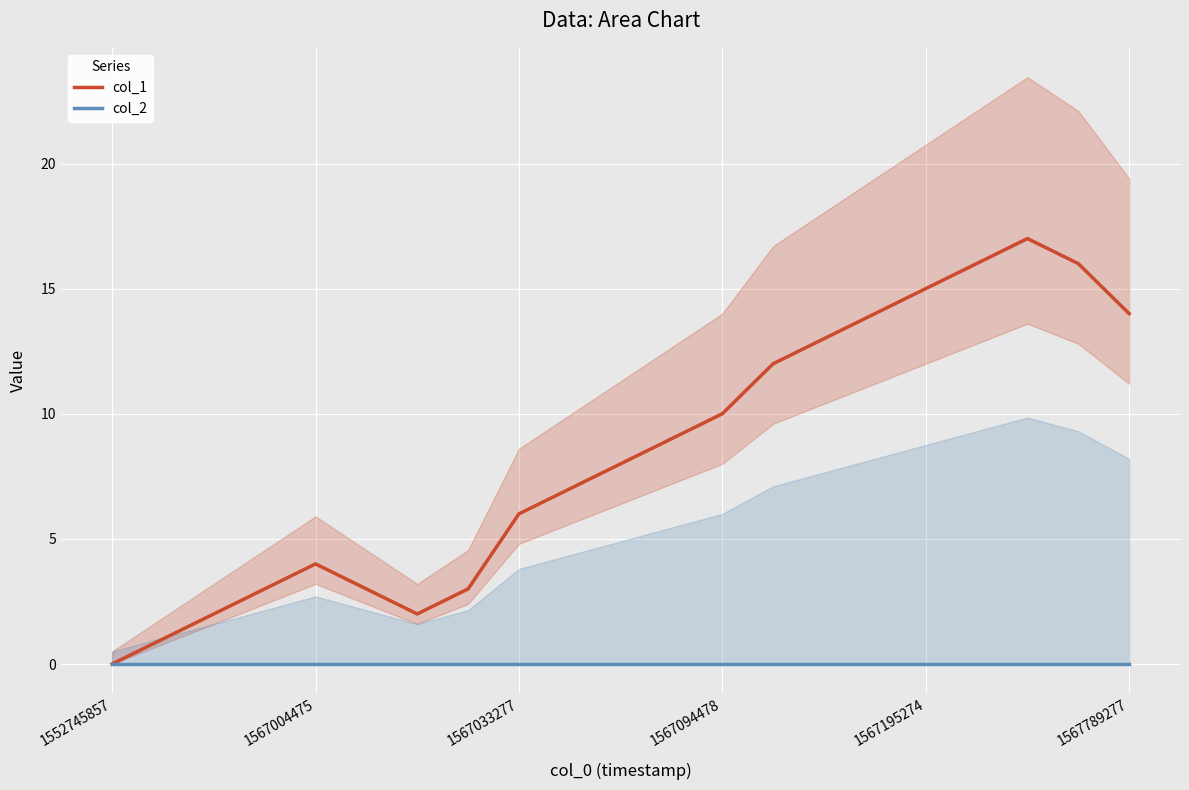

In col_1, how many points are higher than both neighbors (excluding endpoints)?

2